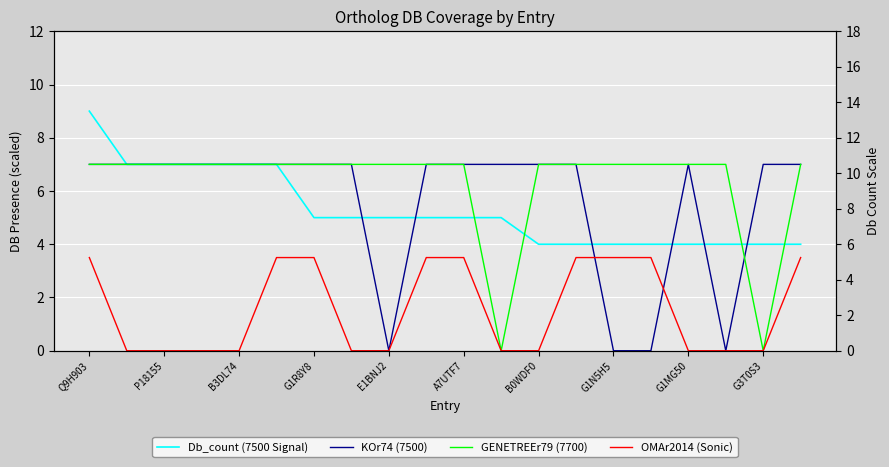

Which series has the widest spread of values?

KOr74 (7500)